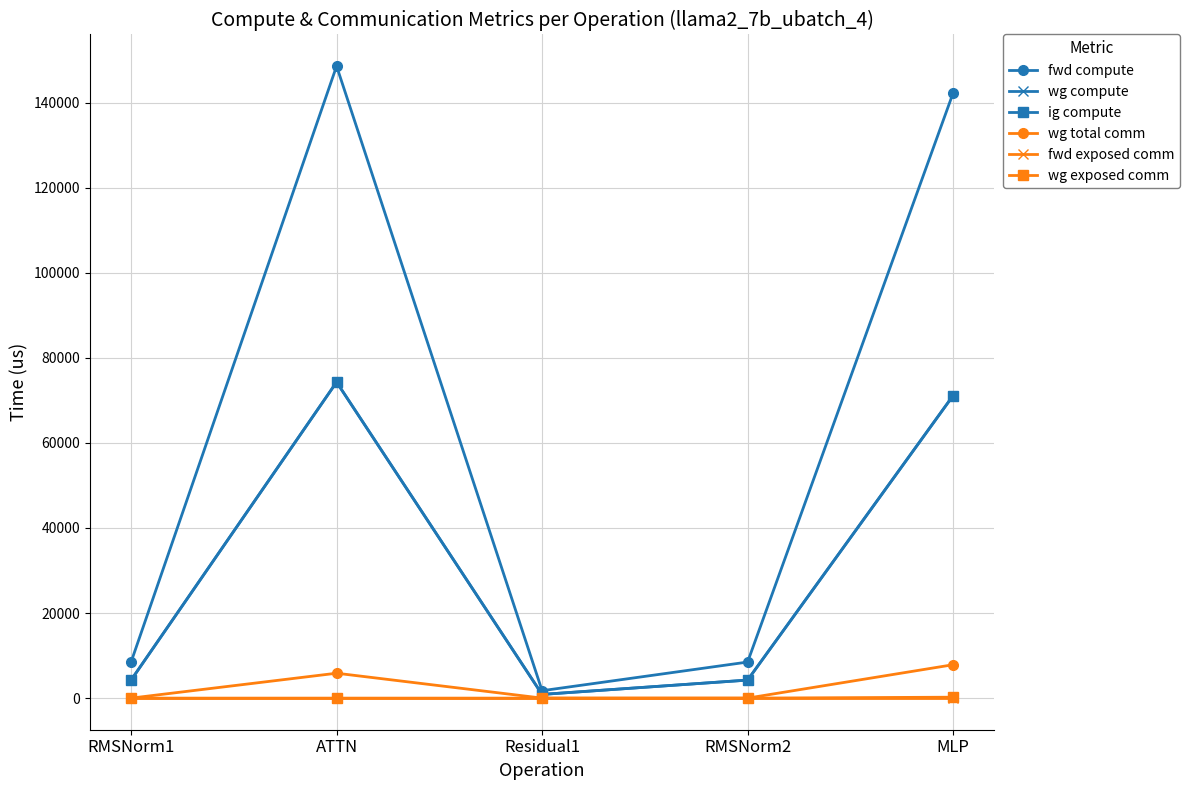

What is the difference between the second highest and minimum values in the ig compute series?

70254.6